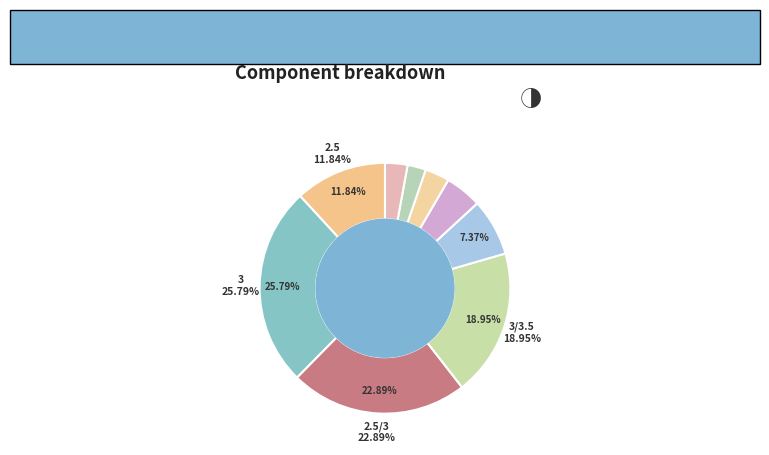

Is there a majority slice in this chart?

No